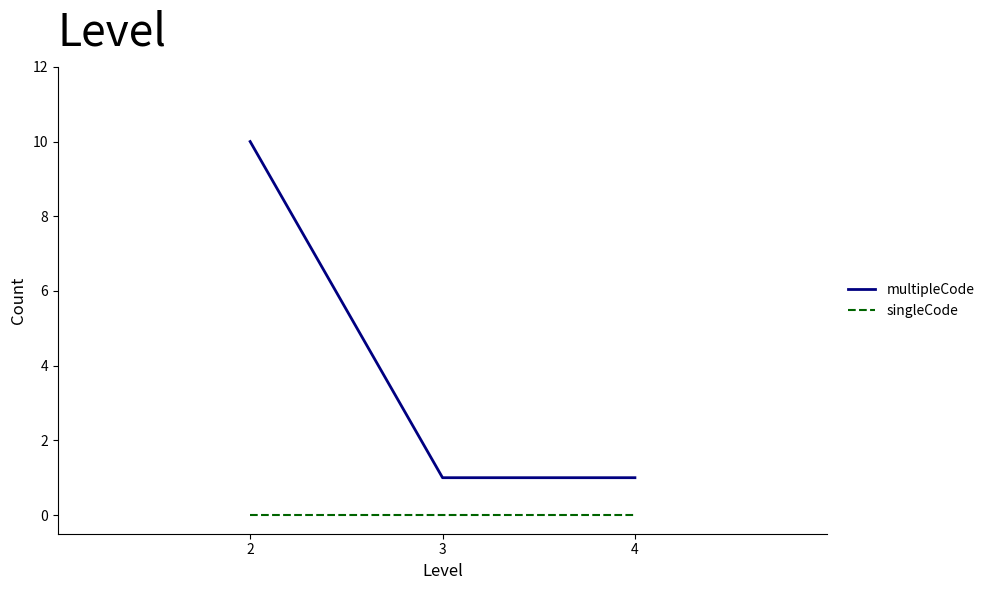

At 4, list the series in order from smallest to largest.

singleCode, multipleCode